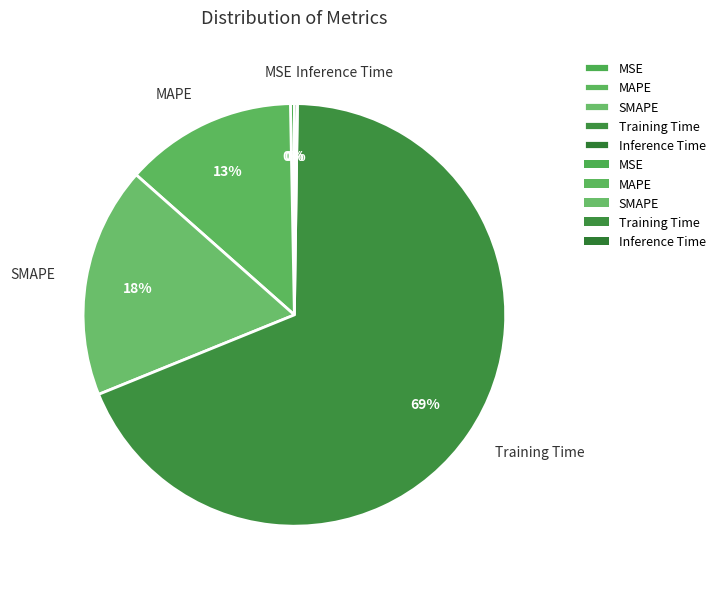

Does Training Time account for over 50% of the chart?

Yes